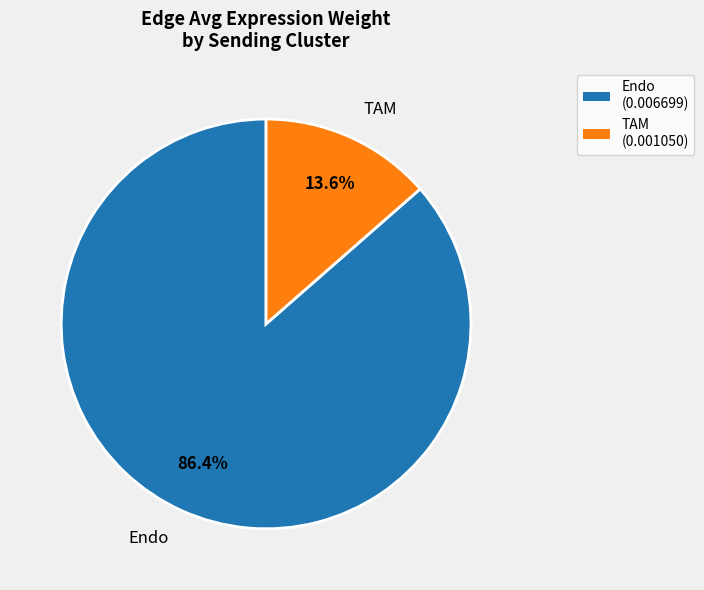

Is Endo the majority of the pie?

Yes